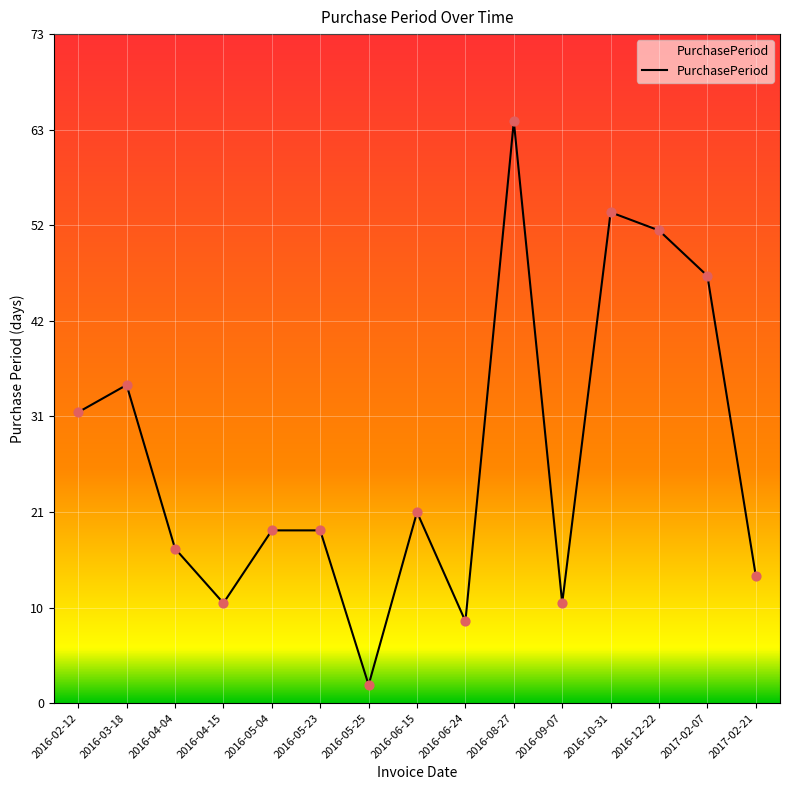

Approximately how many times larger is the value at 2016-10-31 compared to 2016-08-27?

0.8